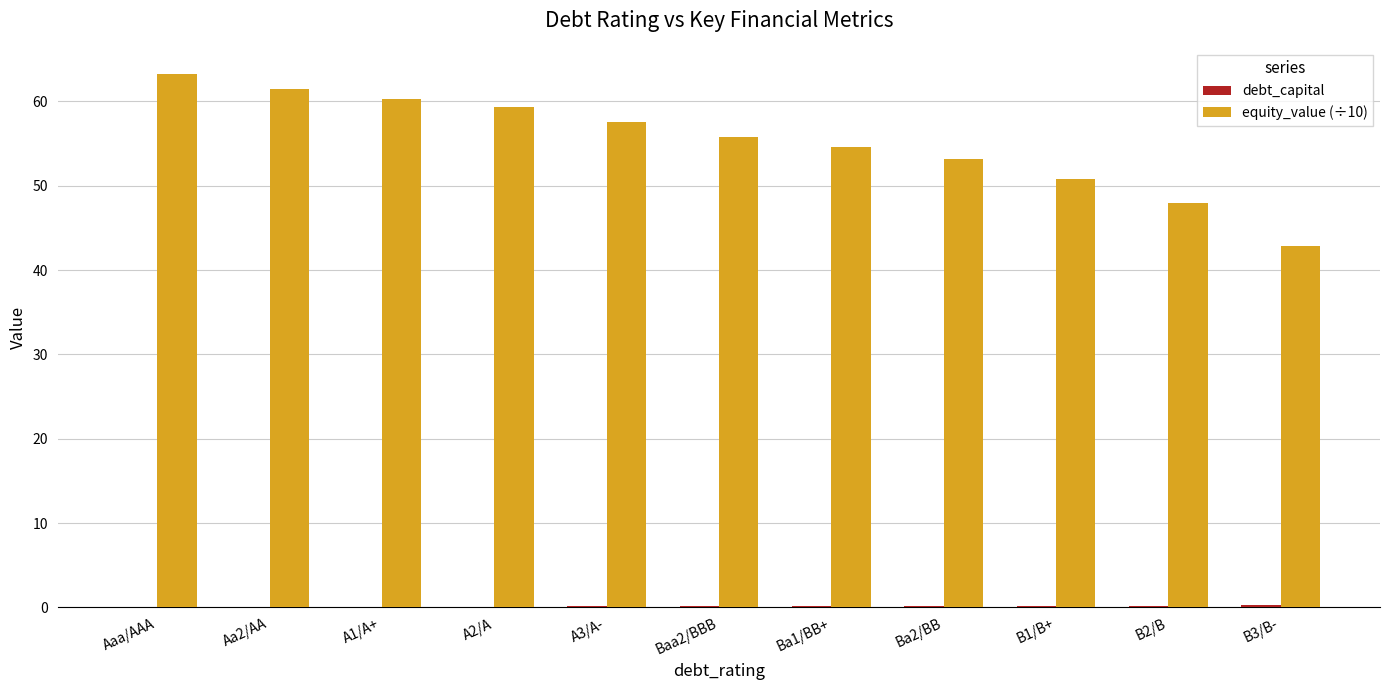

True or false: equity_value (÷10) has a value of 61.5 at Aa2/AA.

True